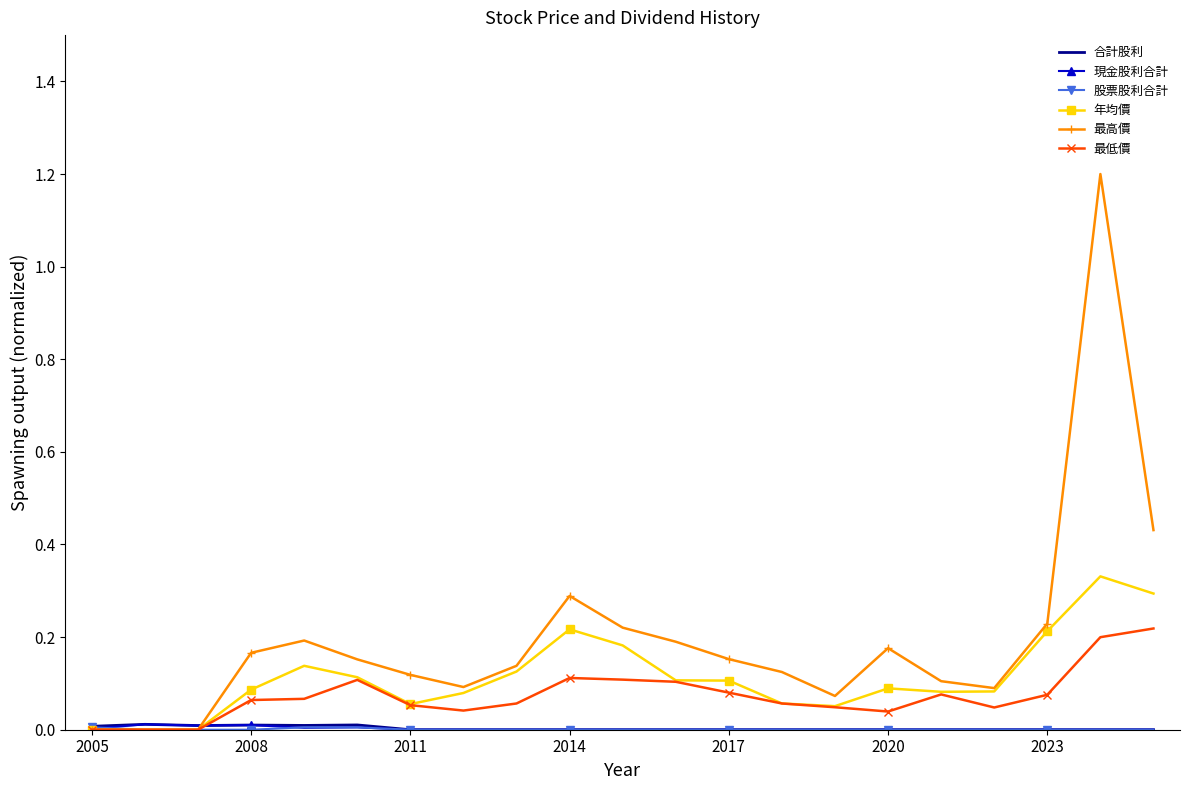

Which series has the widest spread of values?

最高價